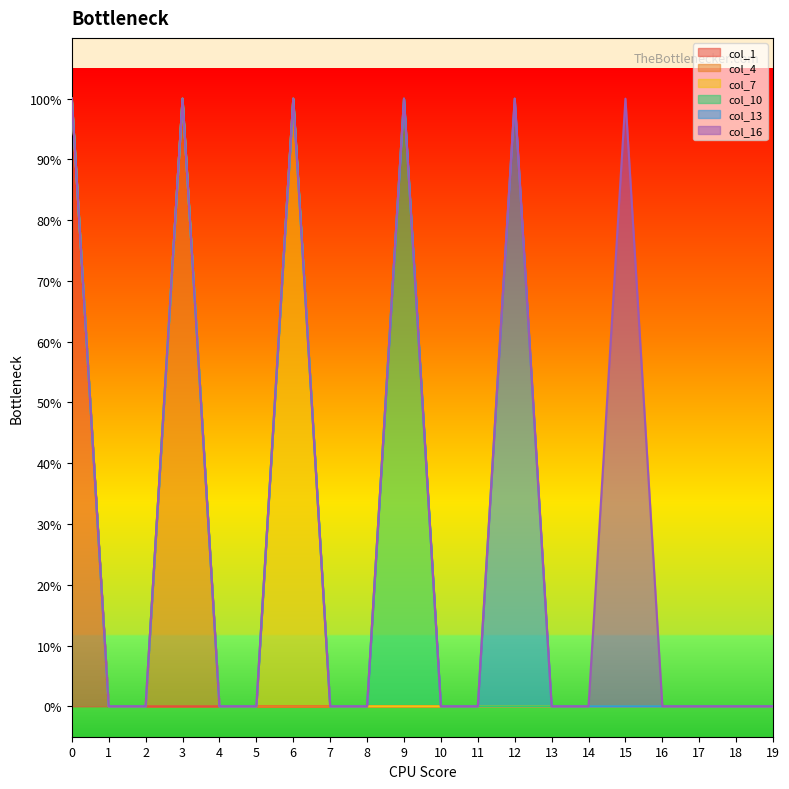

True or false: col_16 has a value of 0 at 8.

True